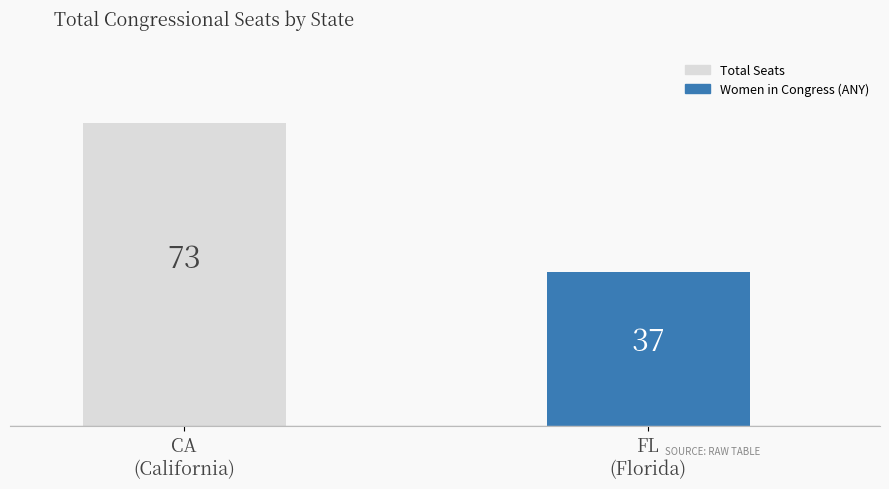

How many groups of bars are there?

1